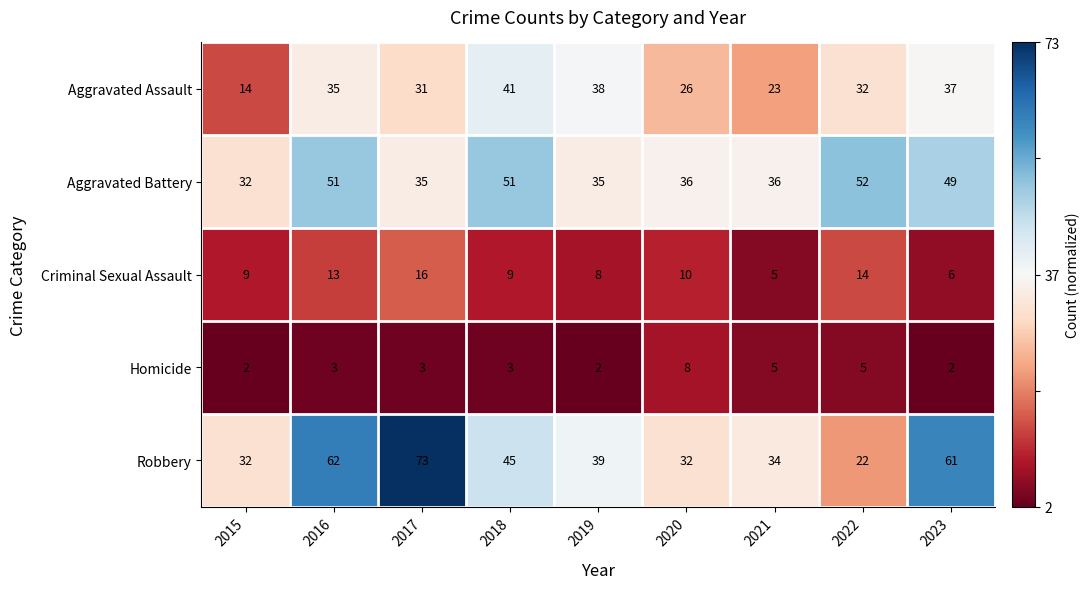

What is the maximum value shown in the chart?

73